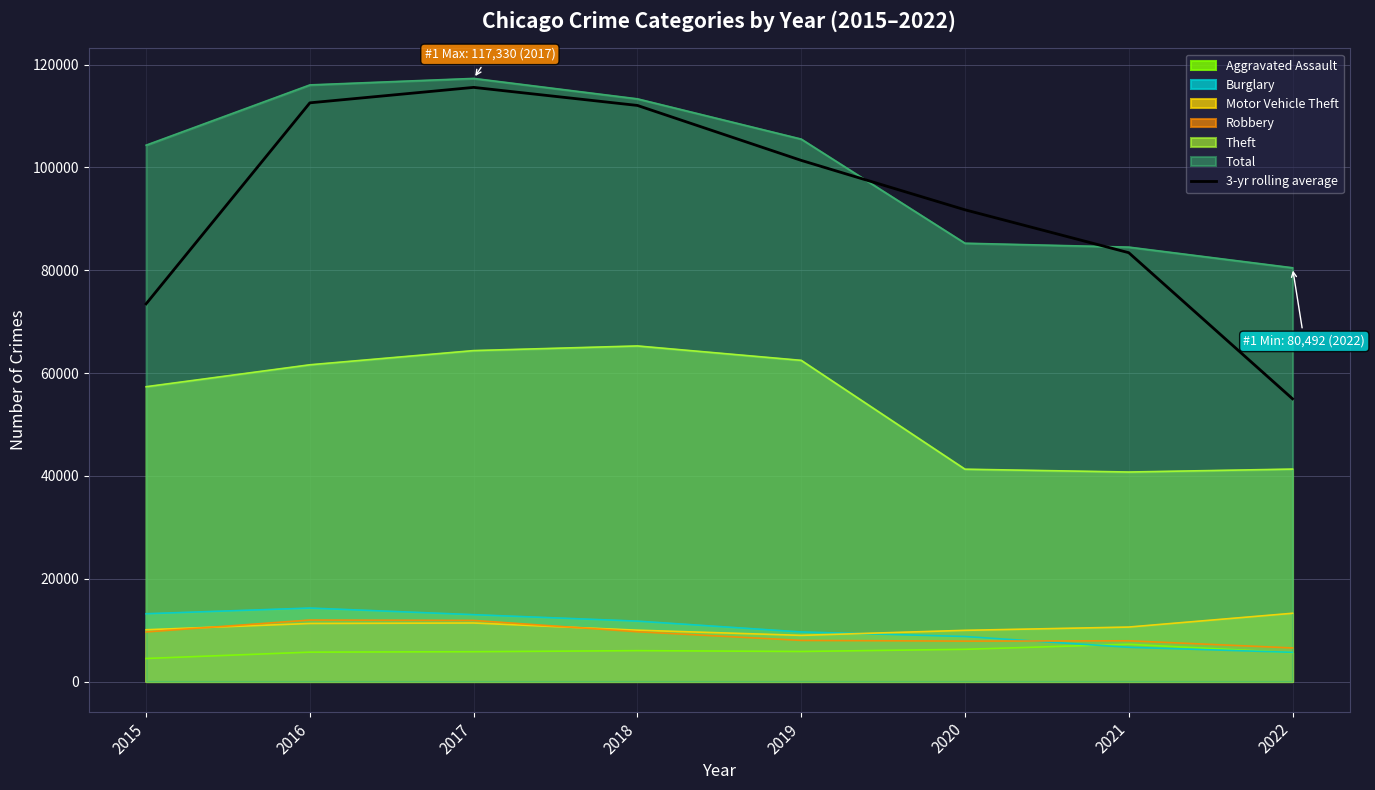

List the labels in order of value, largest first.

2017, 2016, 2018, 2019, 2020, 2021, 2015, 2022